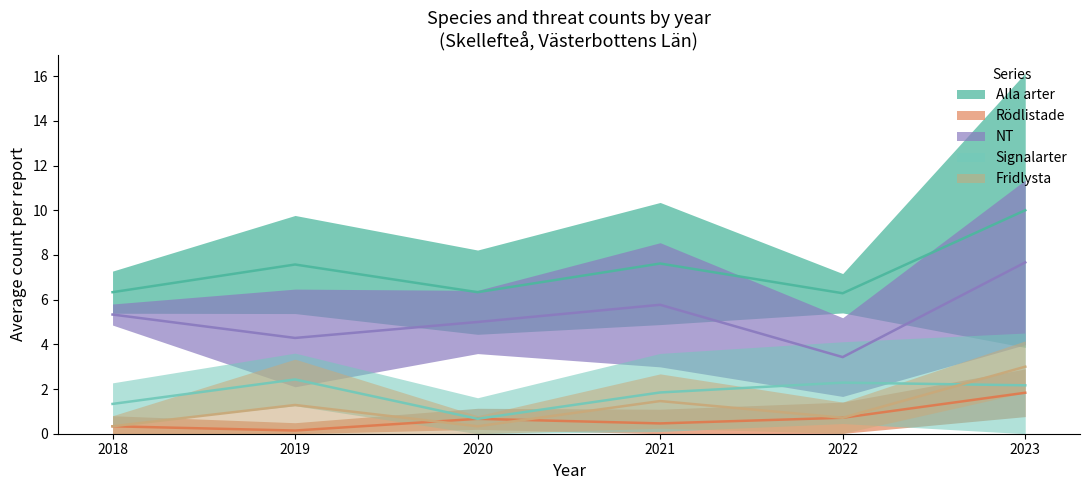

True or false: Fridlysta and NT cross at least once.

False